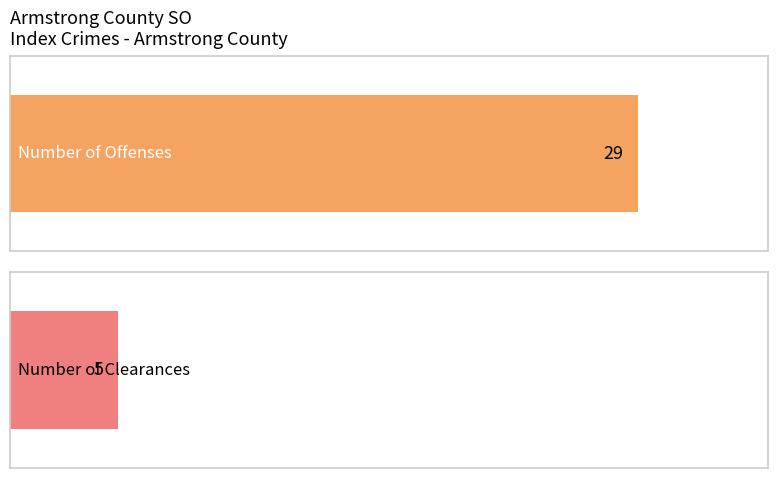

At how many categories does at least one series exceed 17?

1